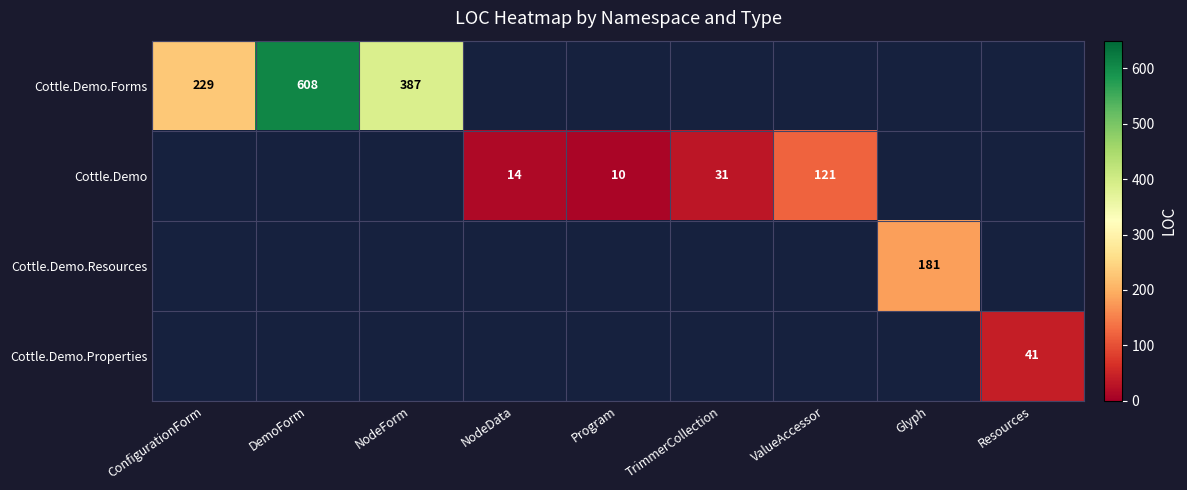

Count the number of categories in the chart.

9